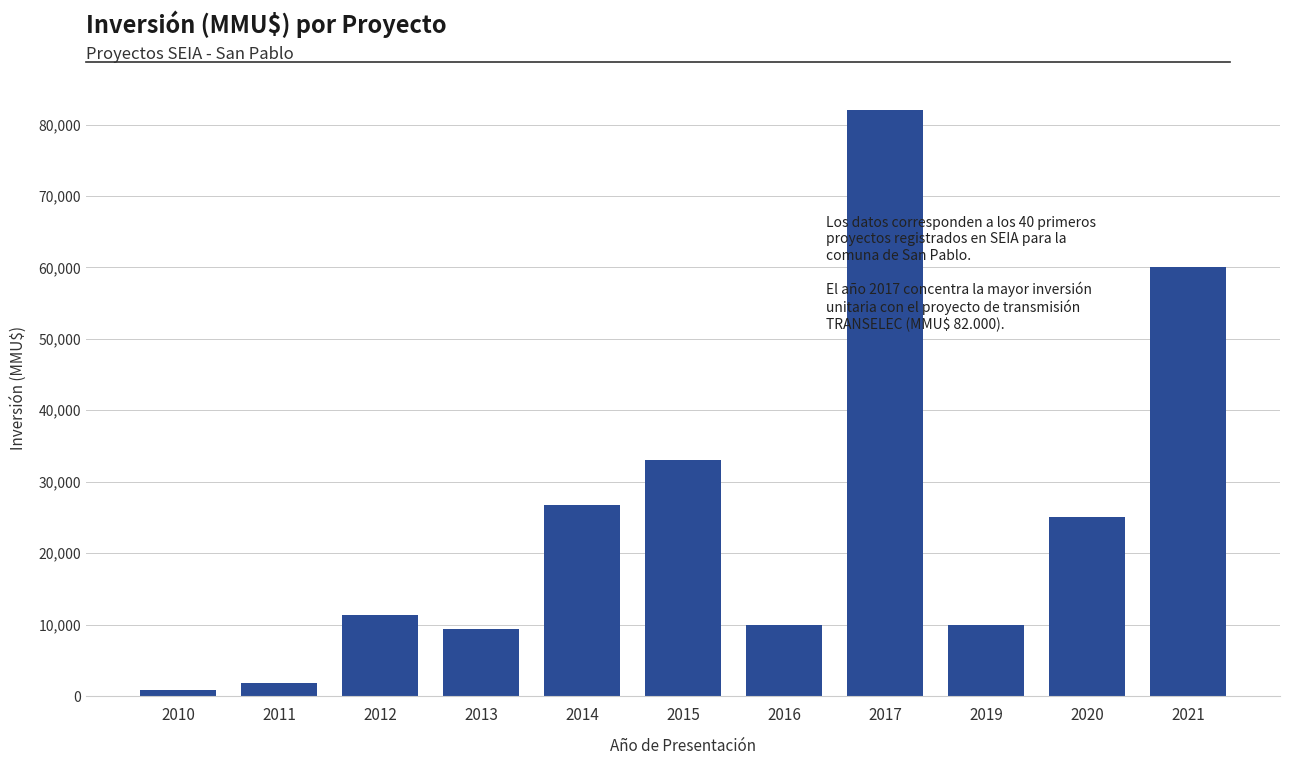

Reading left to right, list all the values displayed in this chart.

2010=800	2011=1819	2012=11272	2013=9450	2014=26750	2015=33000	2016=10000	2017=82000	2019=10000	2020=25000	2021=60000